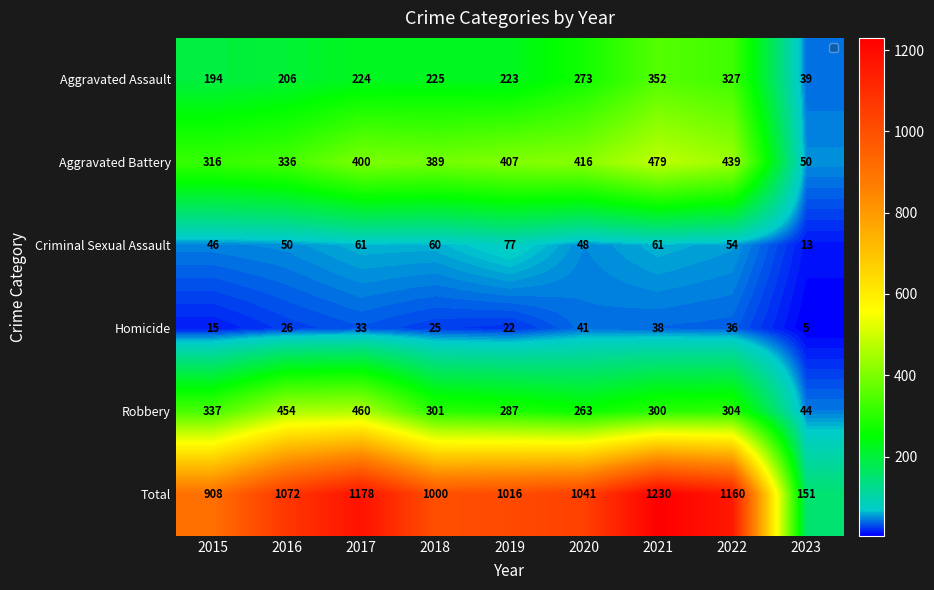

Where is Aggravated Battery nearest to the value 264?

2015